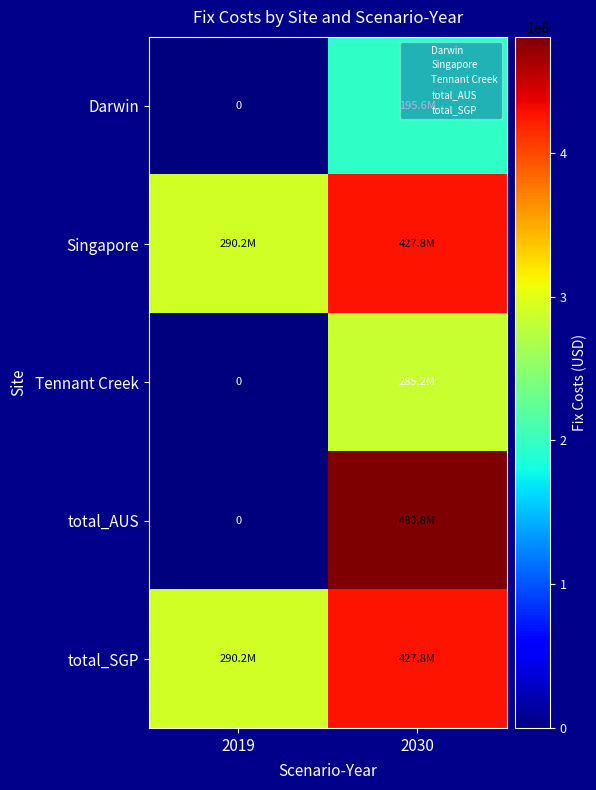

Read the Singapore value at 2030.

427845146.3